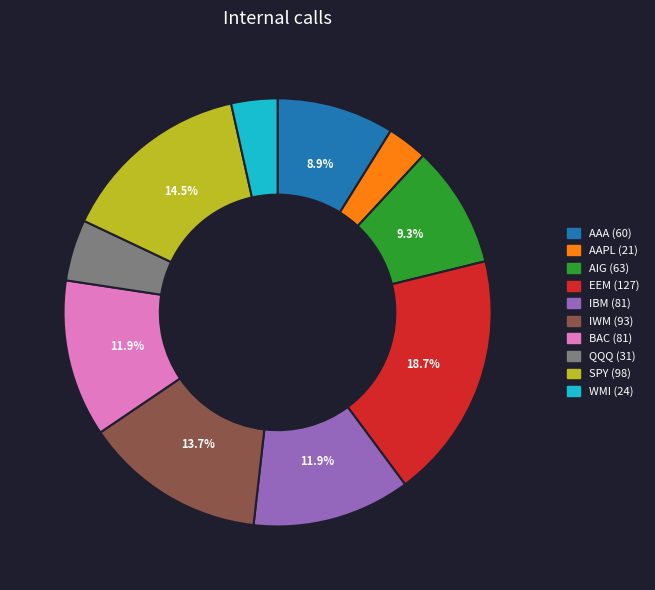

What is the largest slice in the pie chart?

EEM